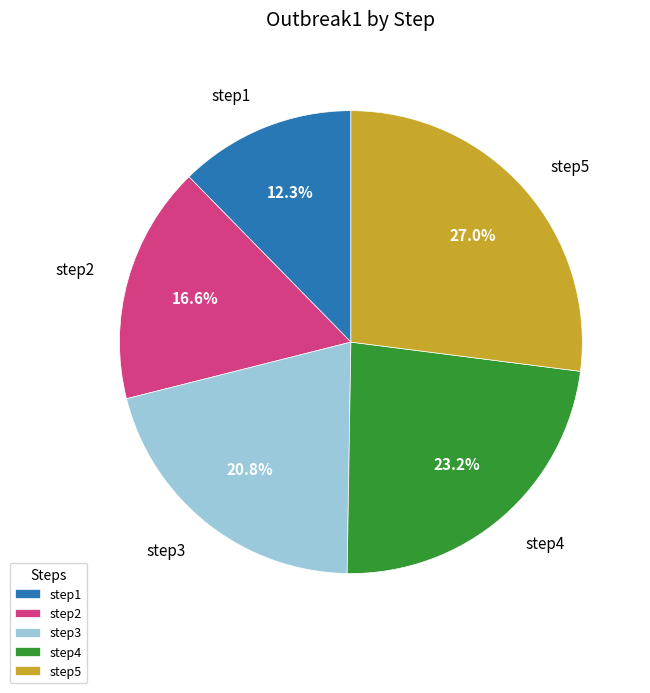

Which category has the biggest portion of the pie?

step5